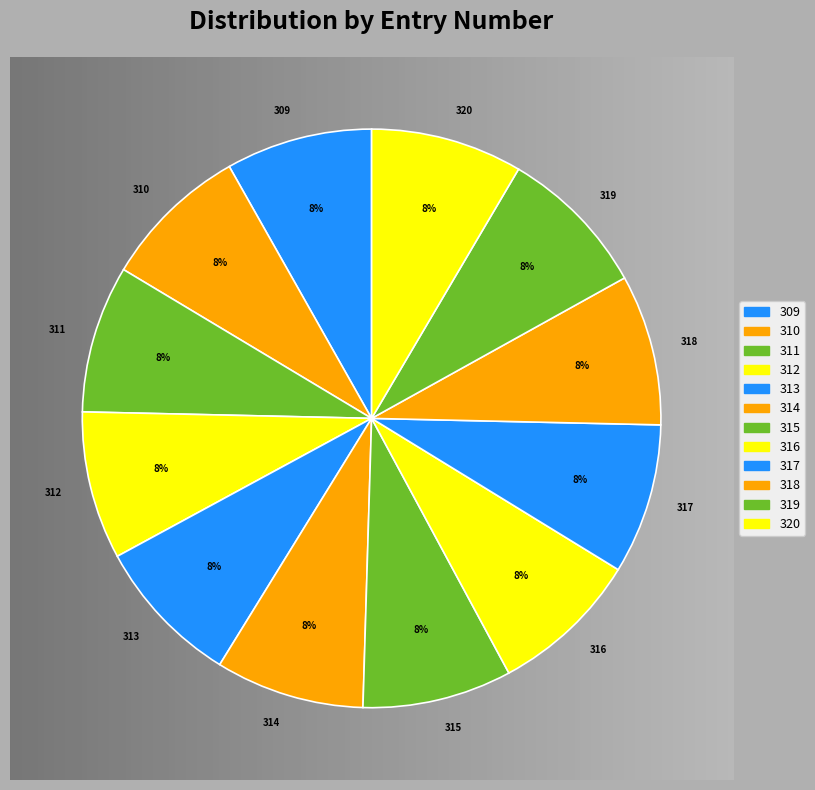

True or false: 314 accounts for 1% of the total.

False